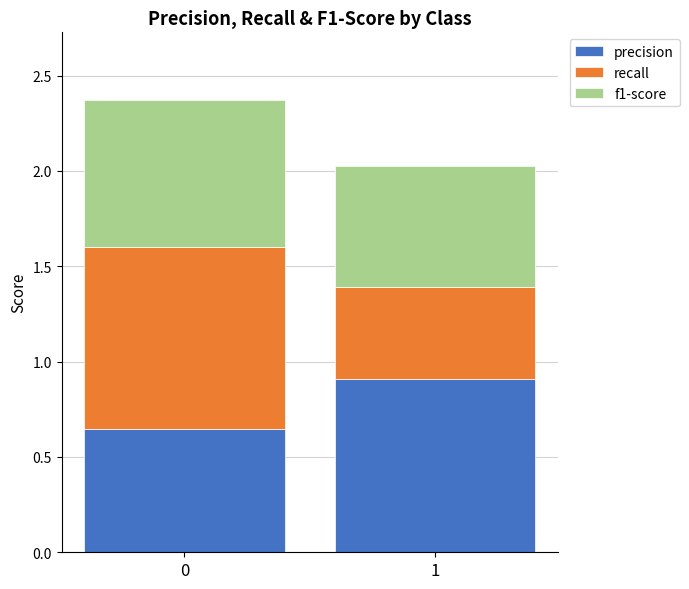

The value of precision at 1 is 0.9. True or false?

True